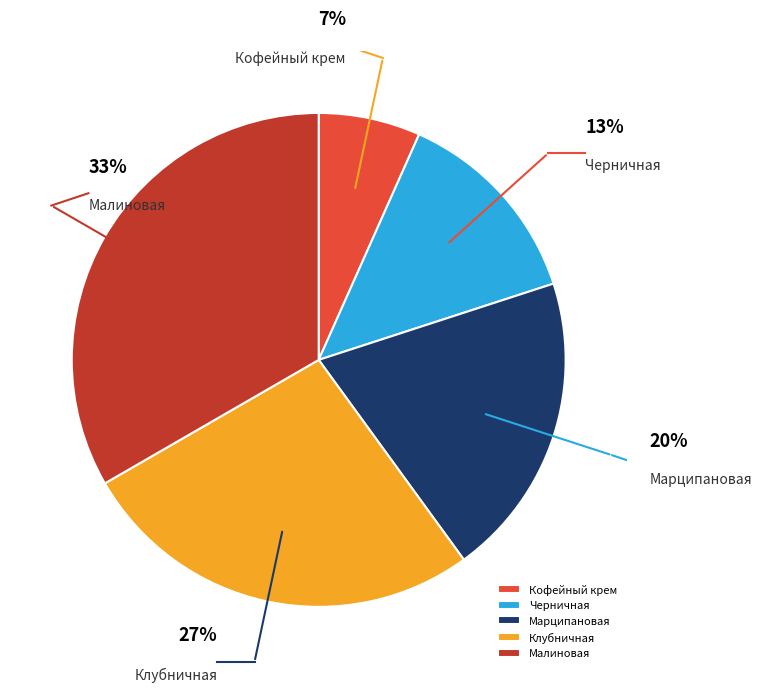

How many slices are in this pie chart?

5